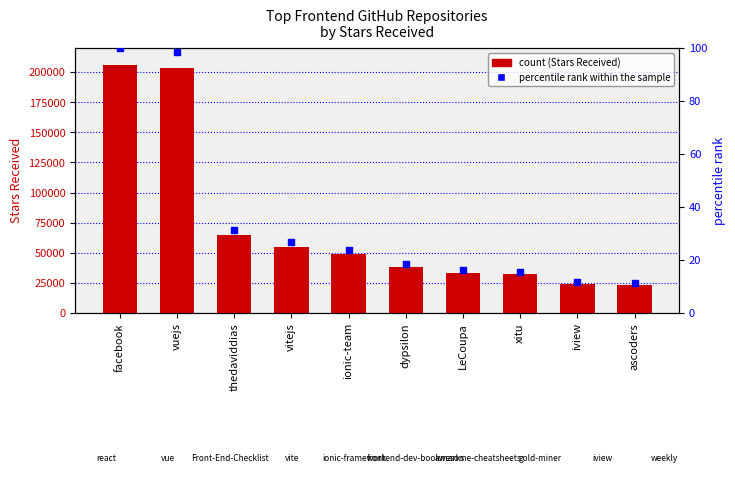

Which series contains the highest Y value?

Stars Received